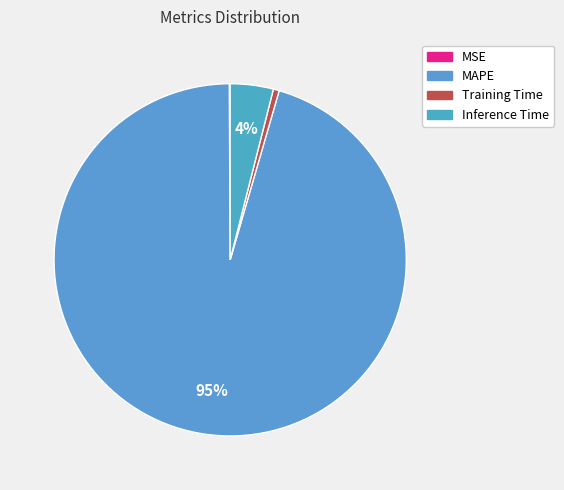

Which slice is the smallest?

MSE